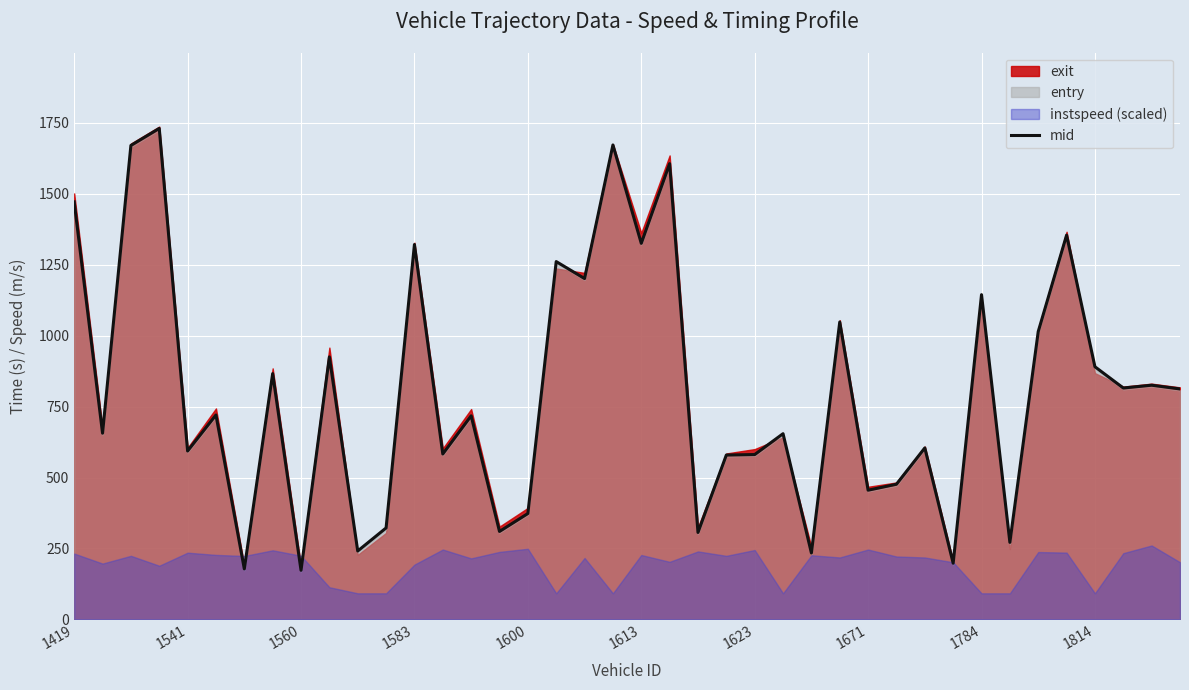

How many values are below 720?

20